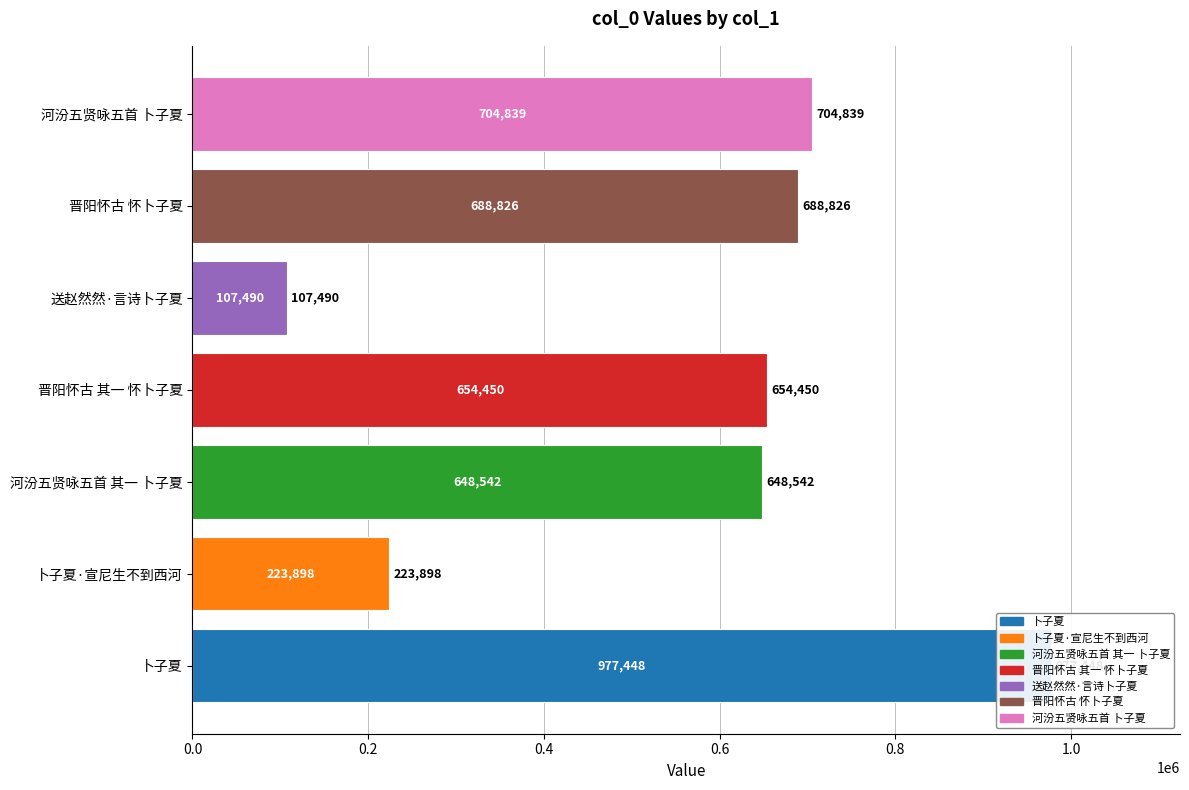

What is the change in value from 卜子夏·宣尼生不到西河 to 晋阳怀古 其一 怀卜子夏?

+430552